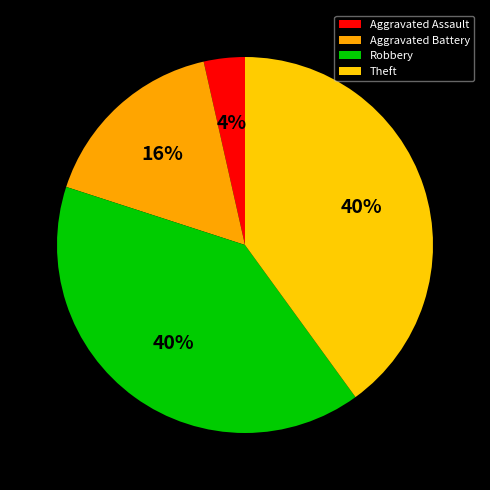

How many slices are in this pie chart?

4